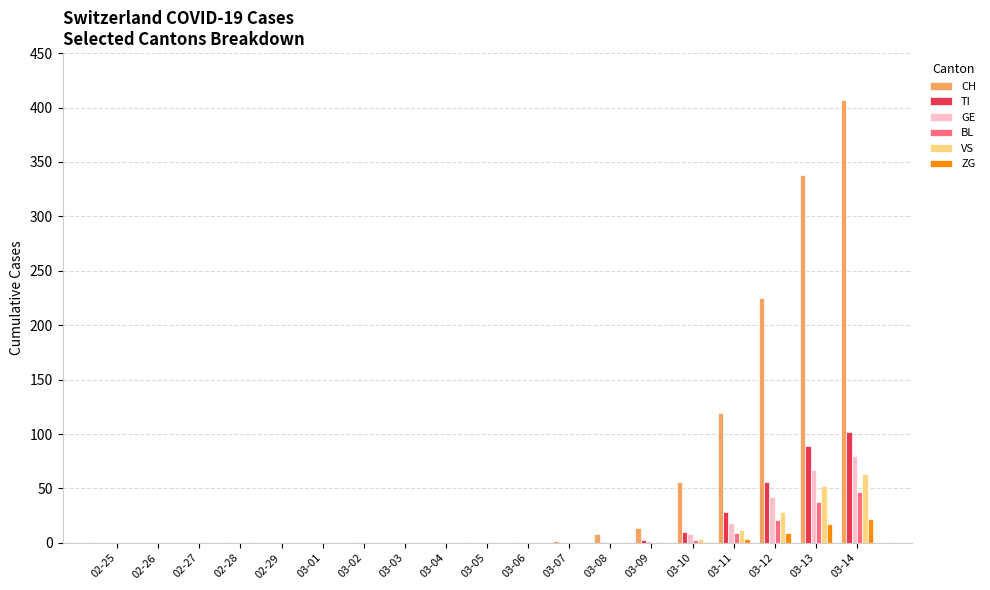

Which series has the largest total across all categories?

CH